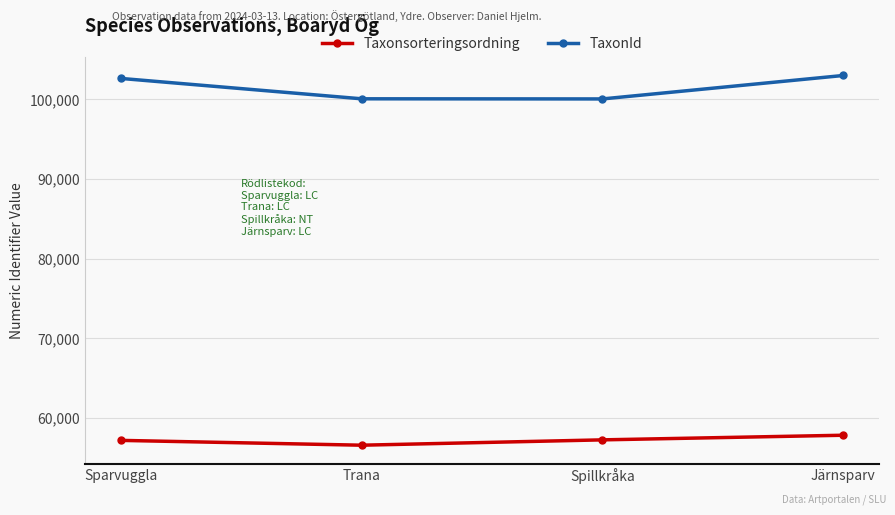

Is the value of TaxonId at Järnsparv greater than the value of Taxonsorteringsordning at Spillkråka?

Yes